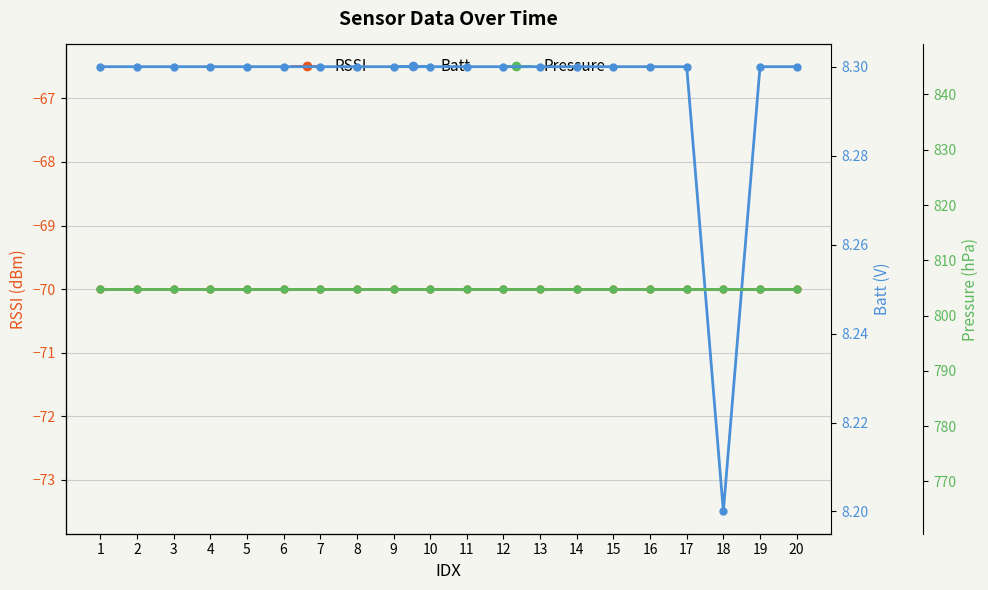

How many series are shown in this chart?

3